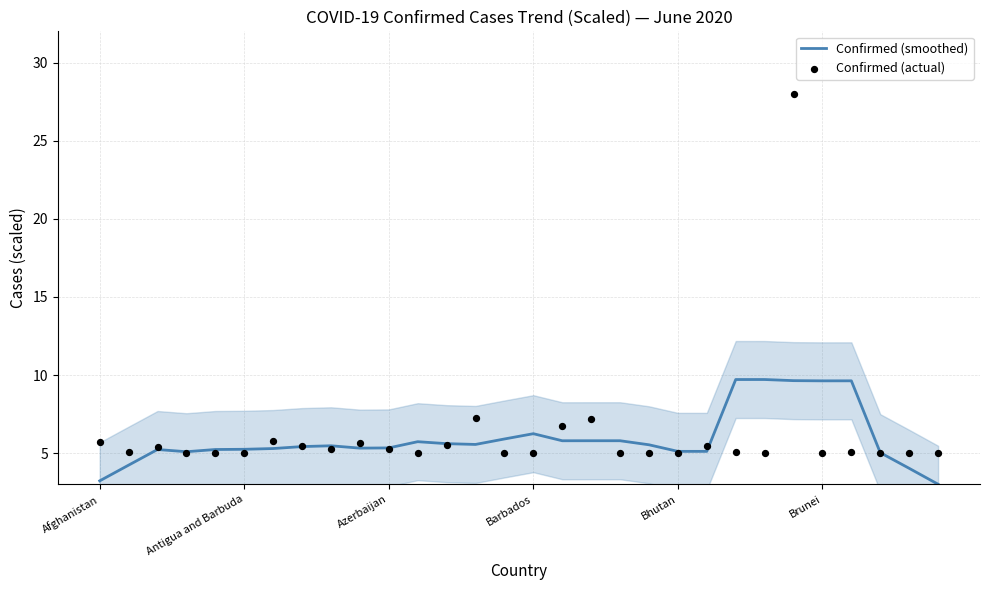

What are all the series names shown in the legend?

Confirmed (smoothed), Confirmed (actual)